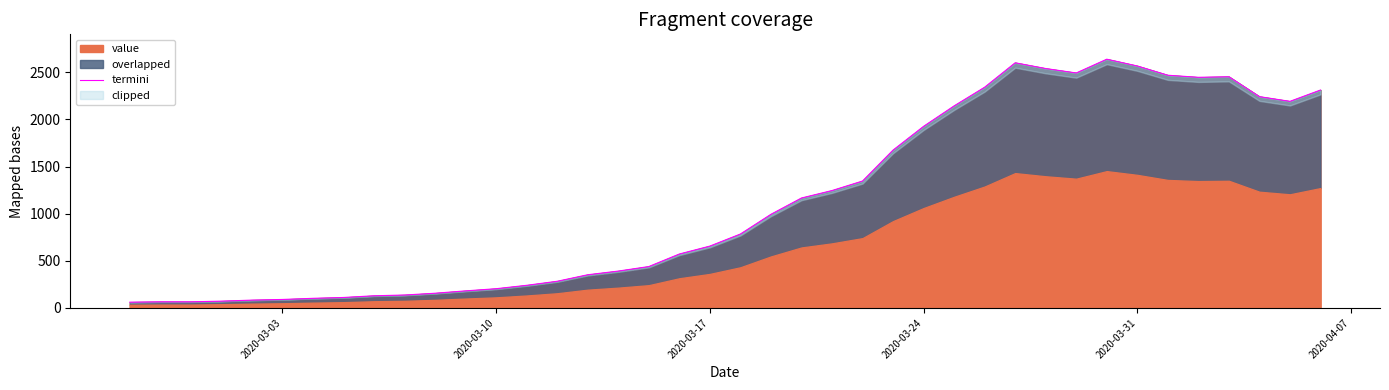

What is the lowest value of the value series?

61